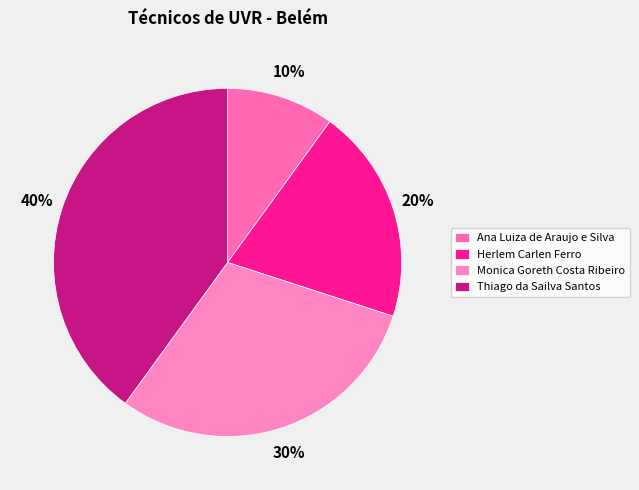

What percentage is the Herlem Carlen Ferro slice, to the nearest percent?

20%